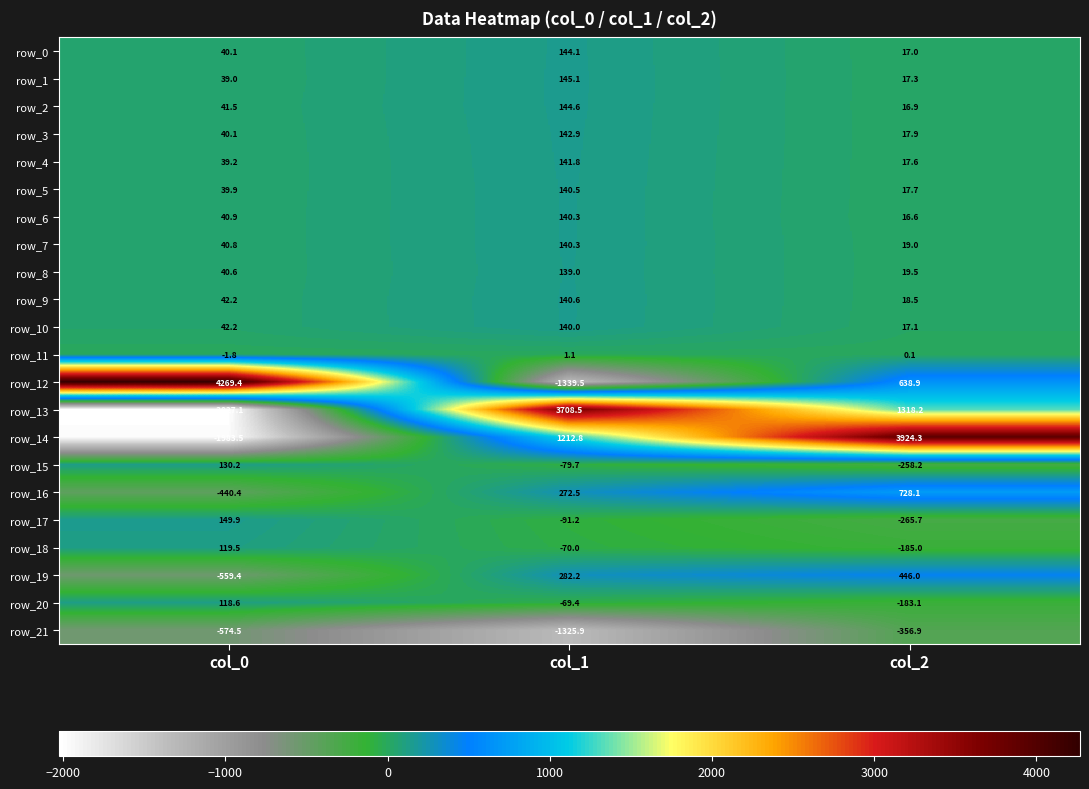

Count the number of categories in the chart.

3